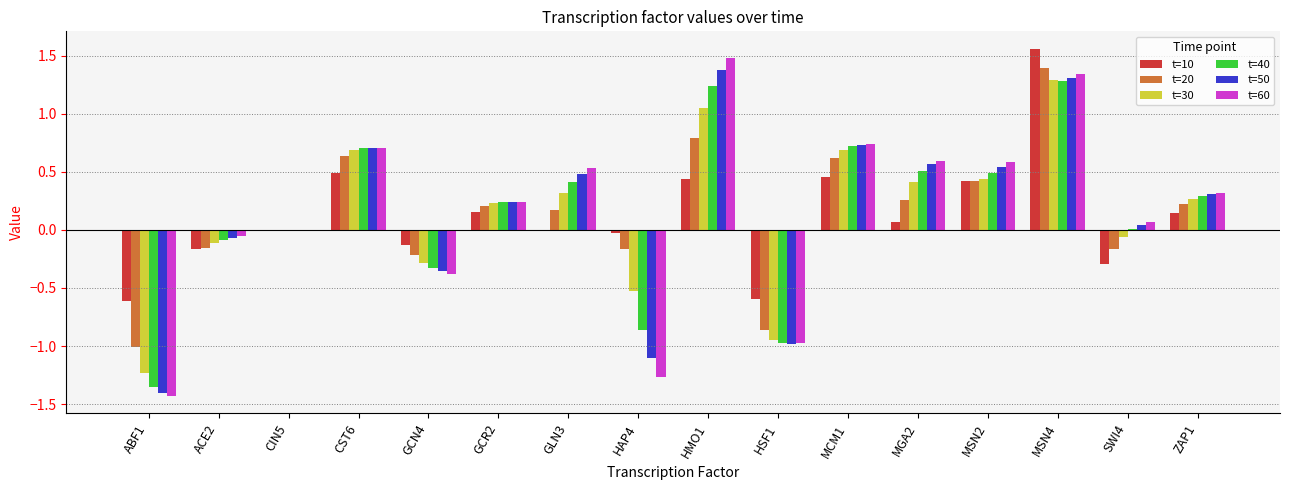

Which series changed the most between HMO1 and MSN4?

t=10